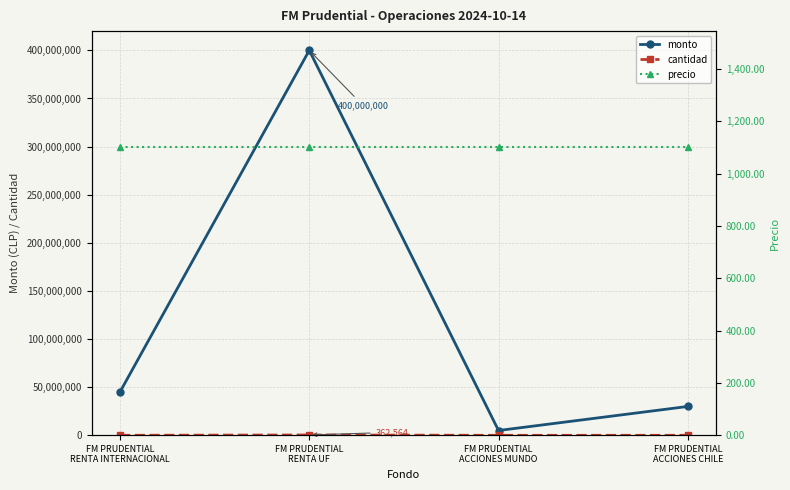

Does the chart have visible grid lines?

Yes